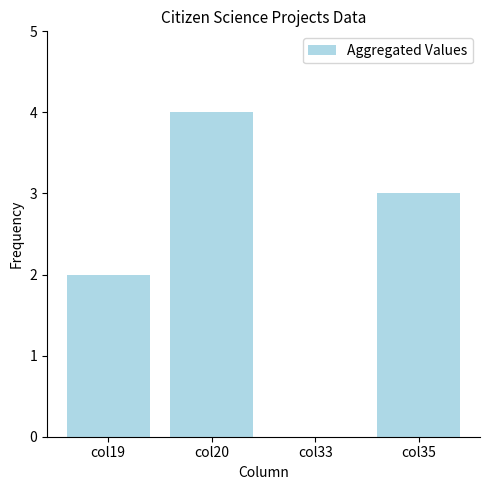

True or false: the data shows 2 at col33.

False